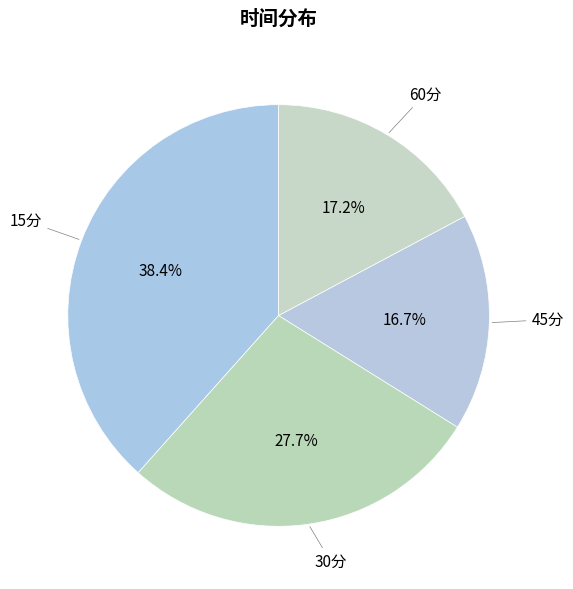

Which has a higher value, 15分 or 60分?

15分